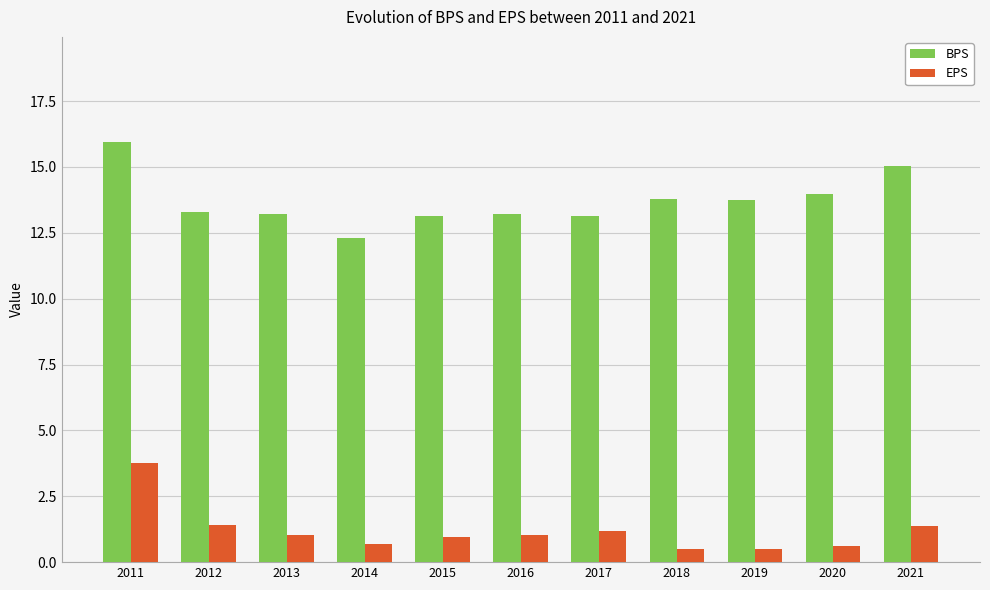

What is the average value of the BPS series?

13.7